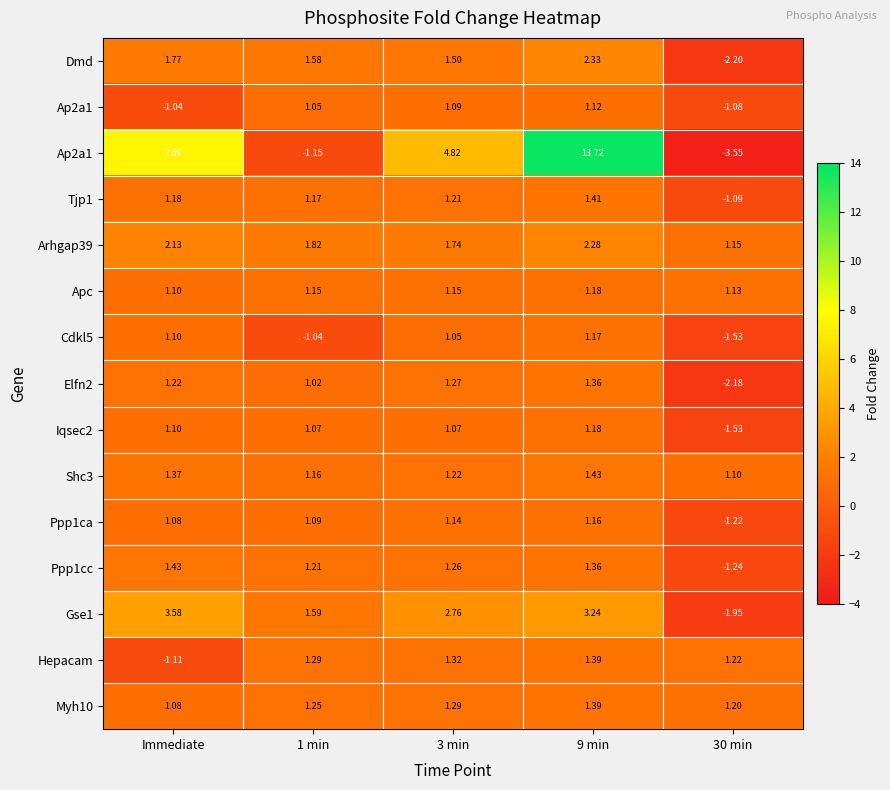

What is the total value across all series at 9 min?

35.7